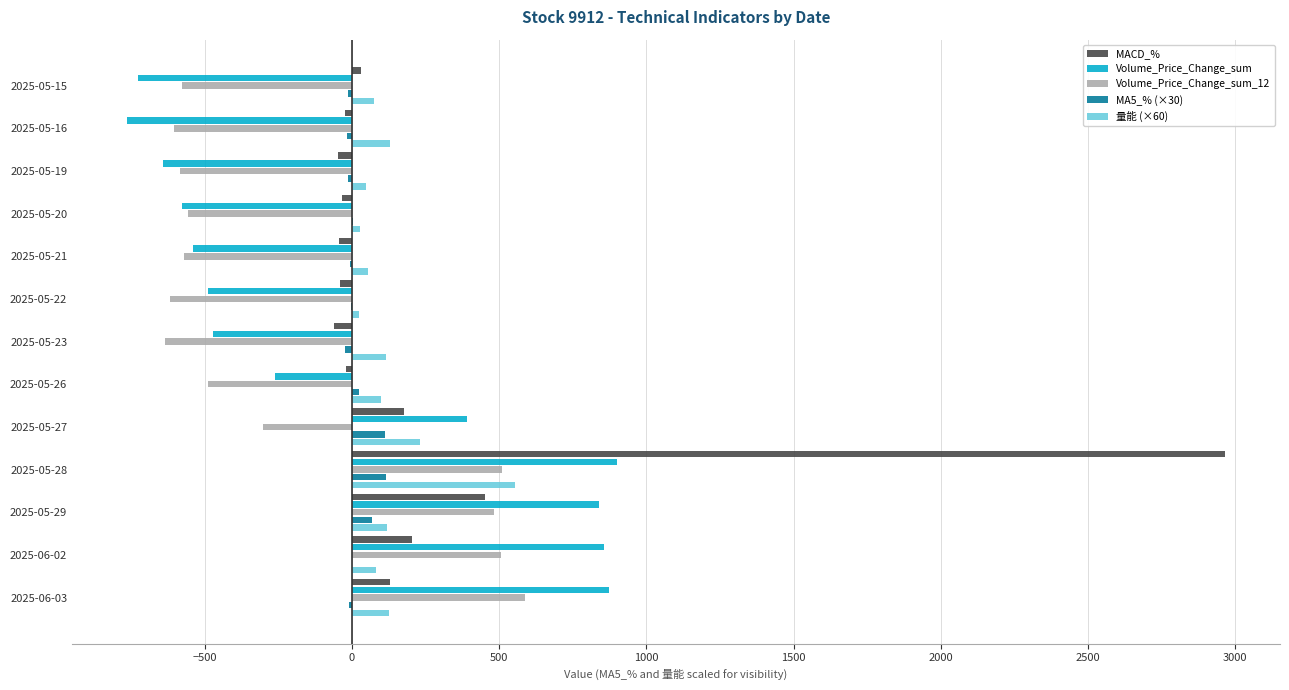

Which series changed the most between 2025-05-27 and 2025-05-20?

Volume_Price_Change_sum